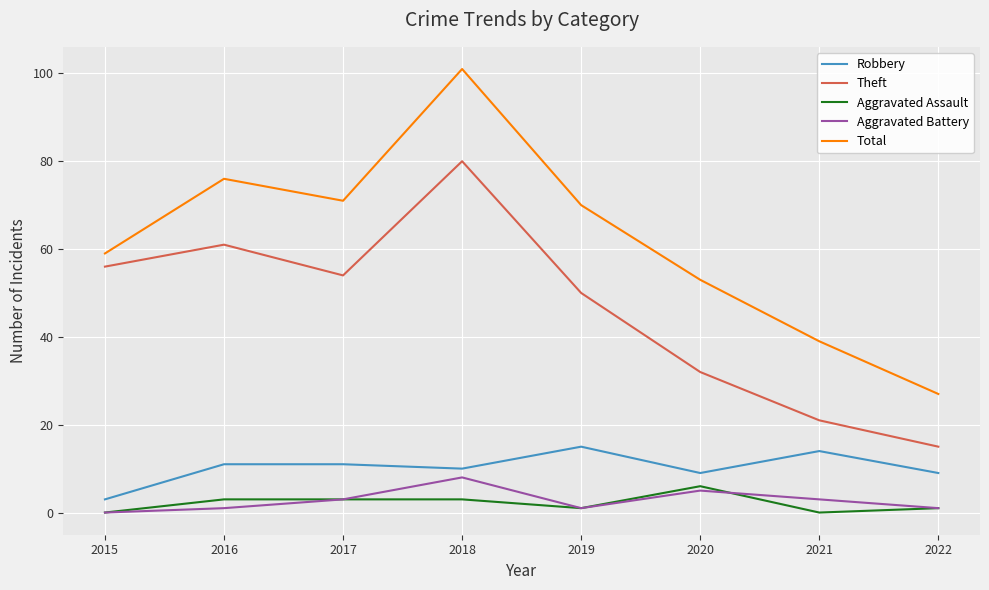

Does the chart have visible grid lines?

Yes